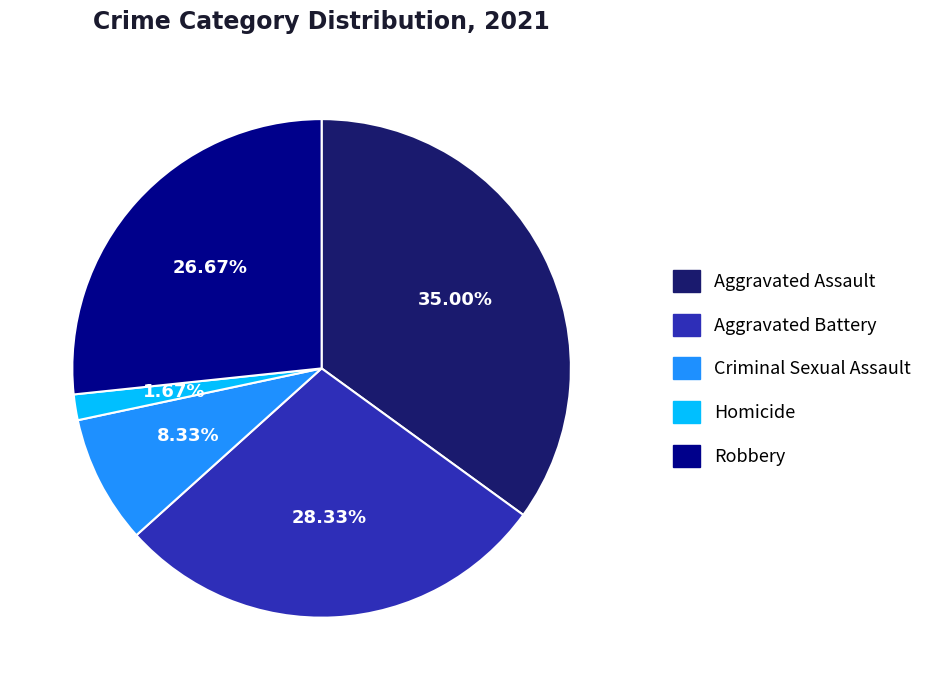

What percentage is the Homicide slice, to the nearest percent?

2%